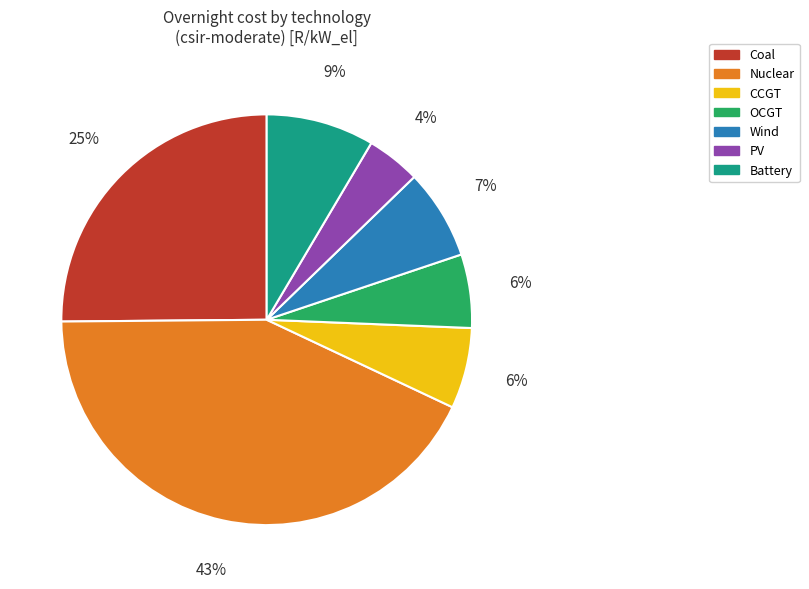

To the nearest percent, what portion does PV represent?

4%